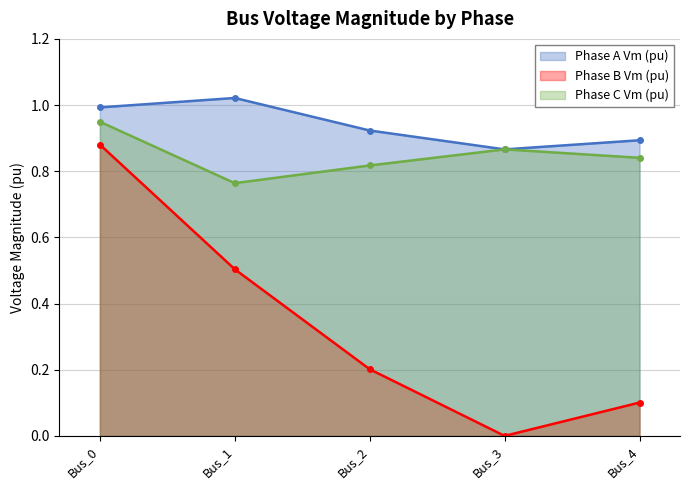

True or false: pf_vm_b_pu has more than 2 points higher than both neighbors.

False